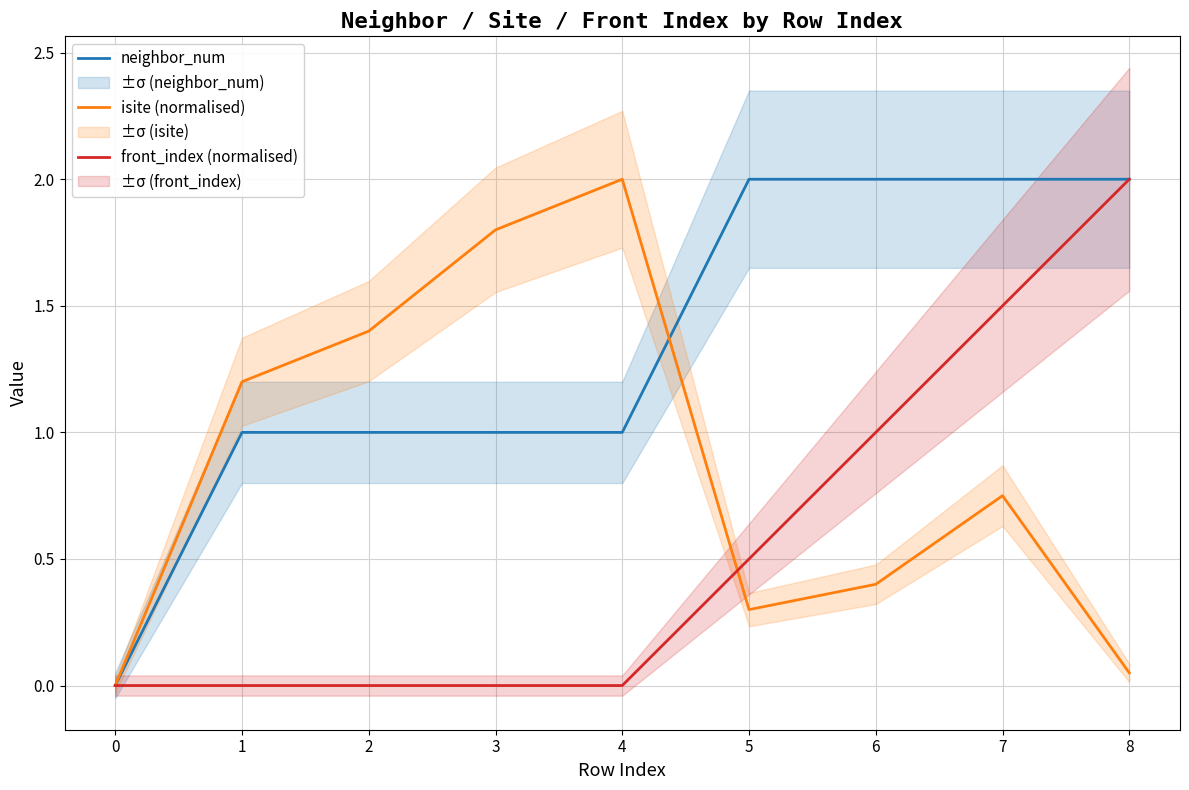

What is the approximate value of neighbor_num at 8?

2.0